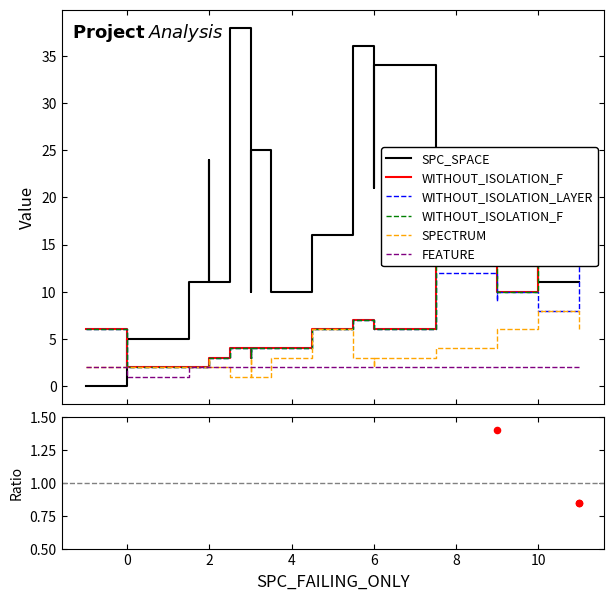

Which series reaches the minimum Y coordinate?

SPC_SPACE